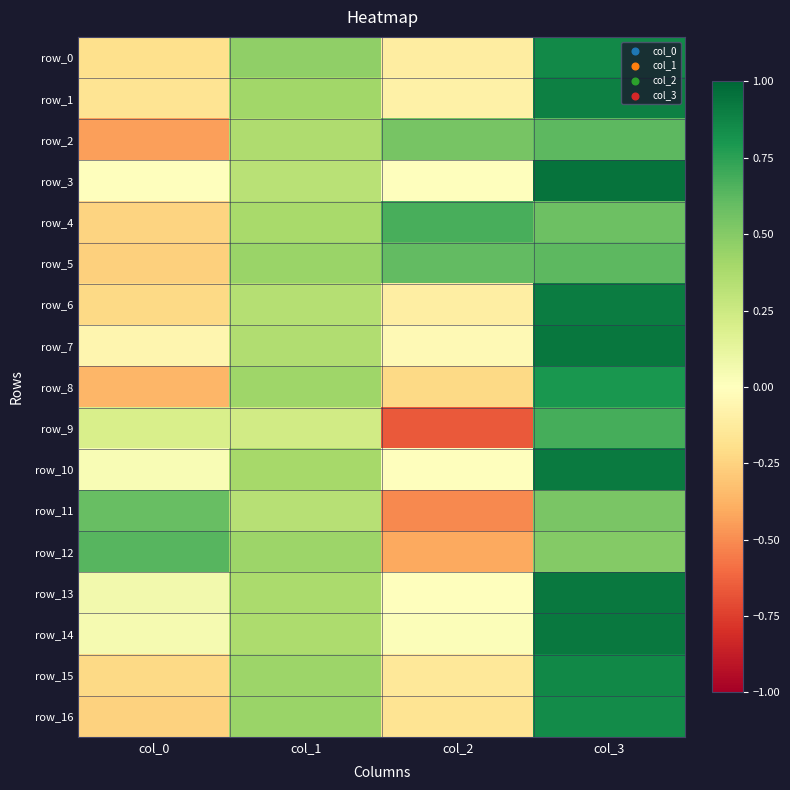

Is it true that row_6 equals -0.1 at col_2?

True